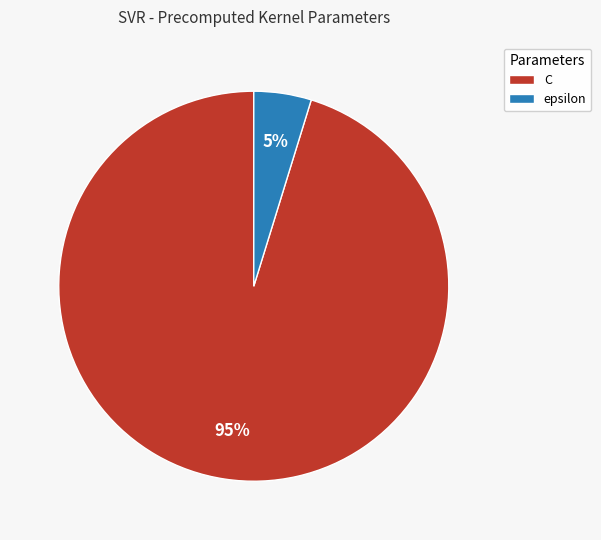

Which category accounts for the majority?

C